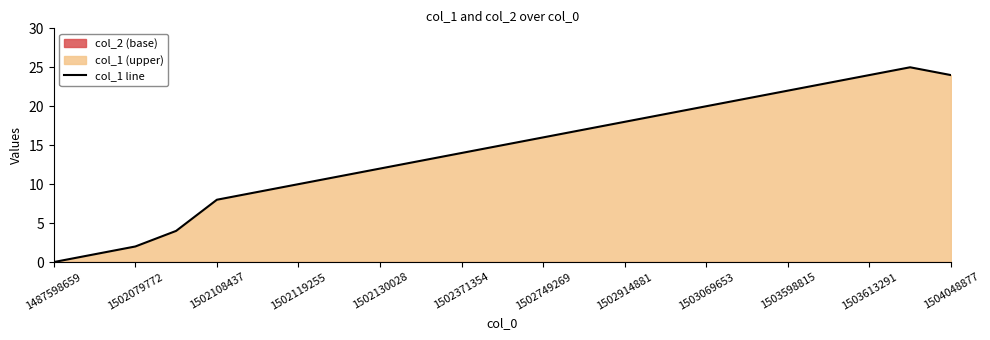

How many categories are shown in the chart?

23